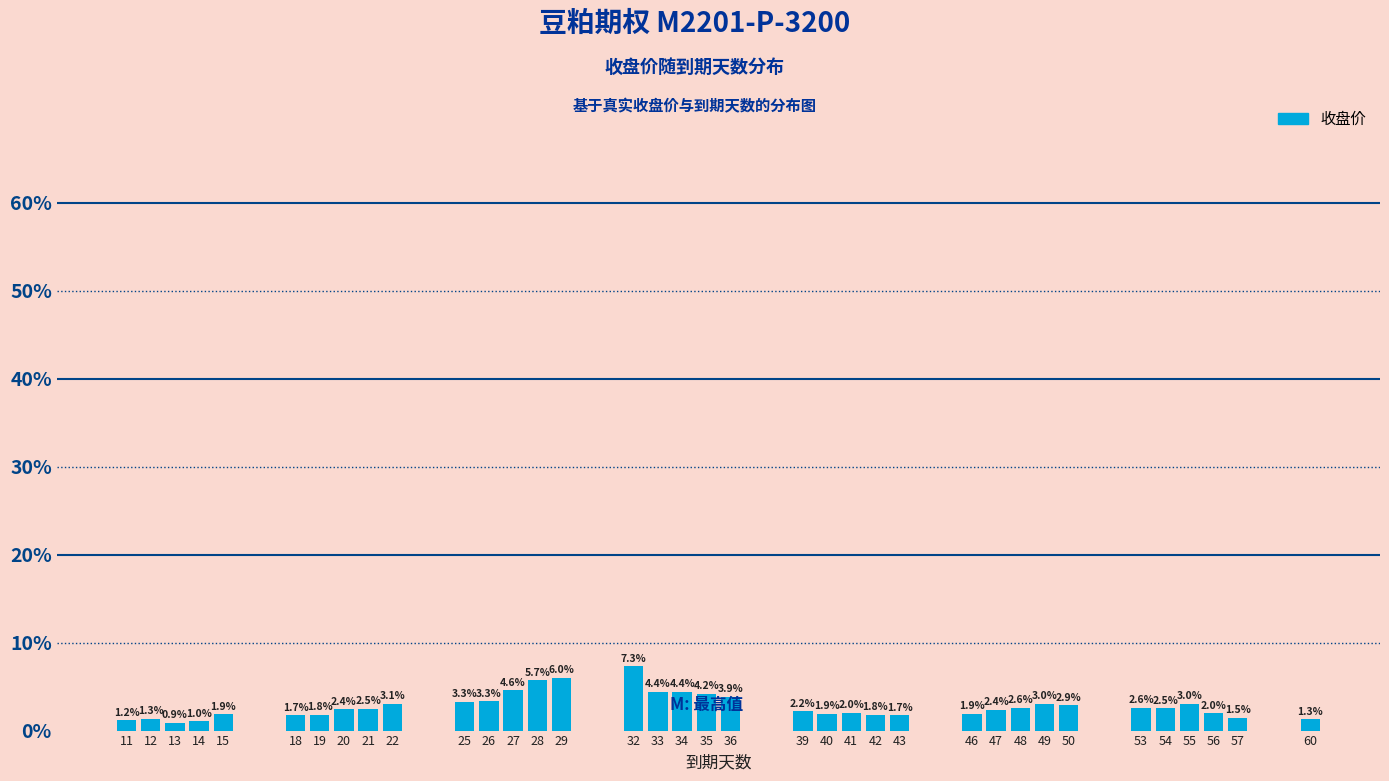

Between 46 and 56, which is larger?

56